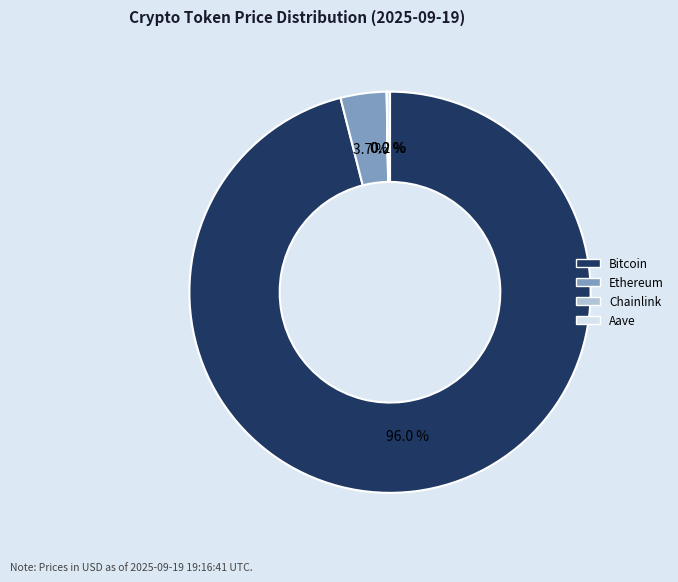

To the nearest percent, what is the difference between the largest and smallest slice percentages?

96%